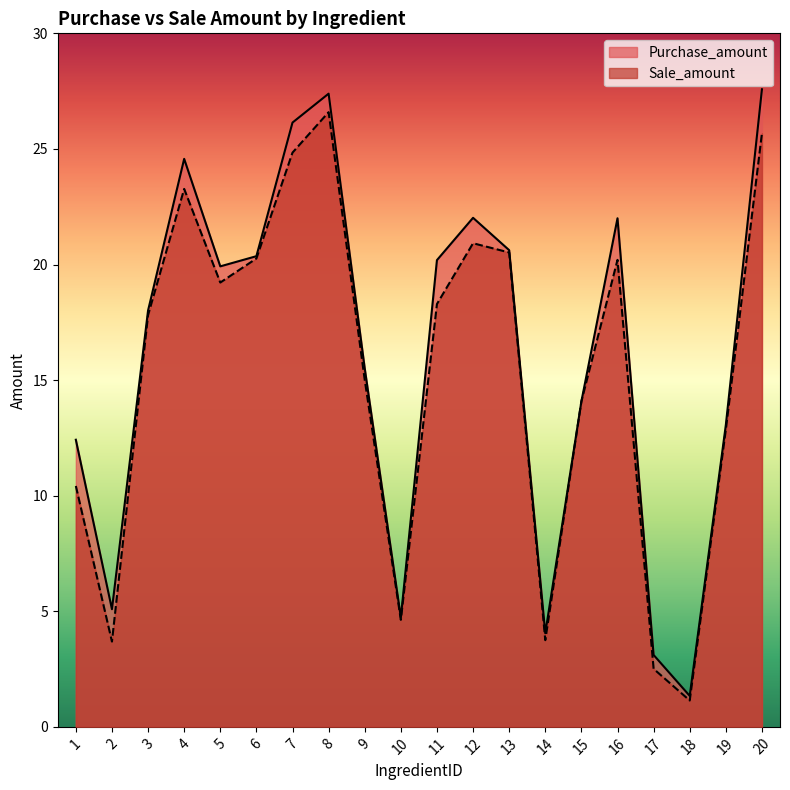

In Sale_amount, how many points are lower than both neighbors (excluding endpoints)?

5